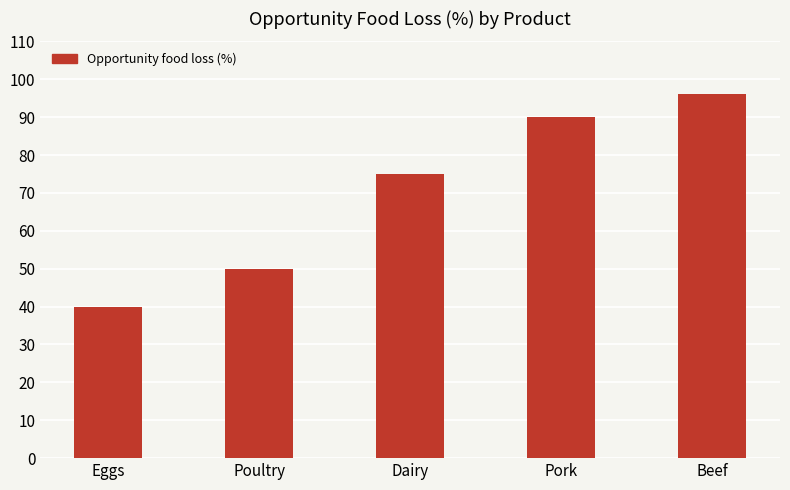

List the labels in order of value, largest first.

Beef, Pork, Dairy, Poultry, Eggs